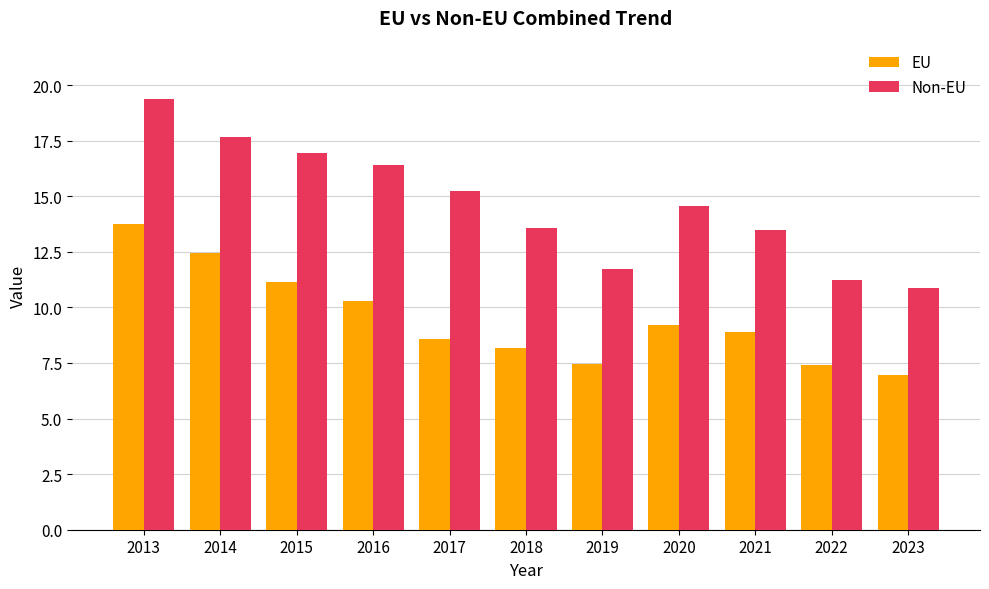

Are the bars grouped side by side (vs. stacked)?

Yes